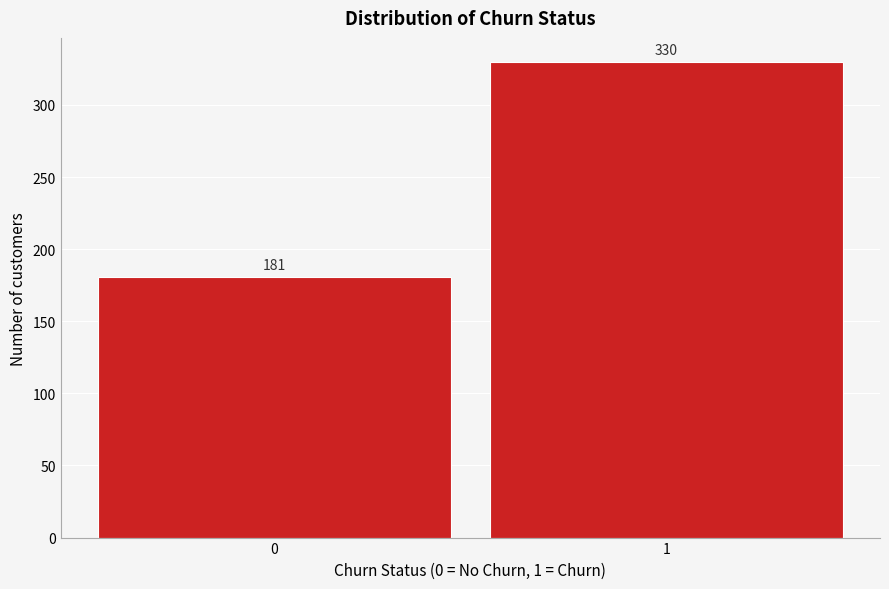

Reading right to left, transcribe all the data shown in this chart.

330	181